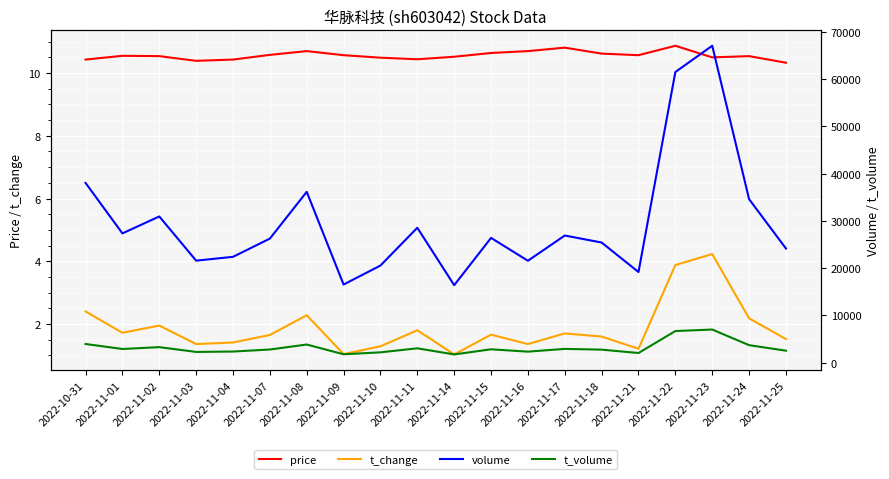

In volume, how many points are higher than both neighbors (excluding endpoints)?

6